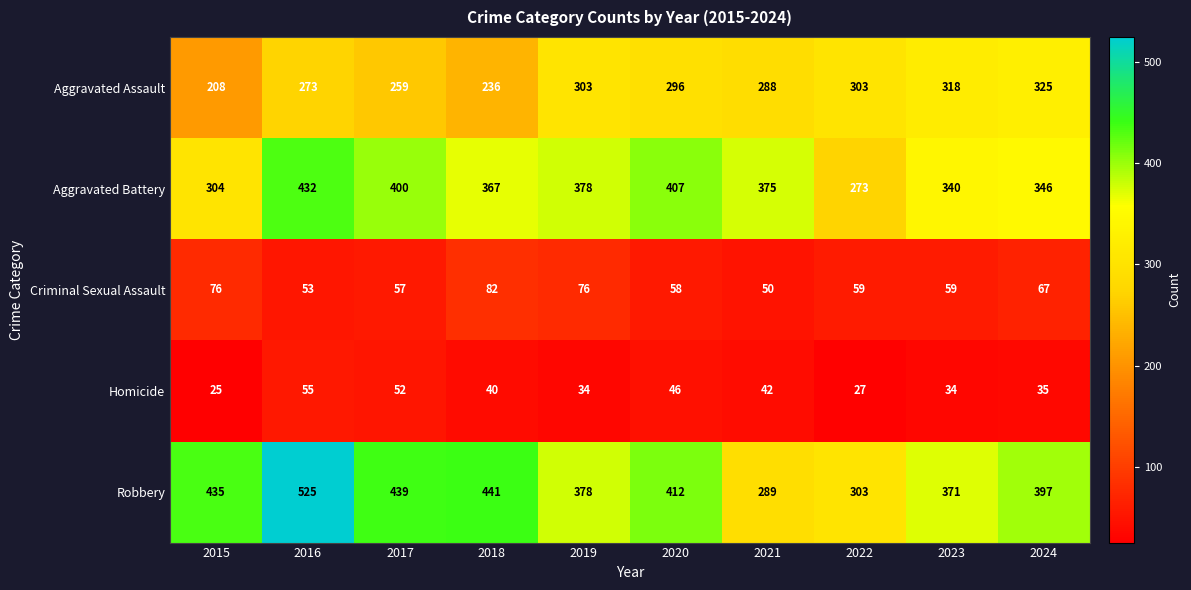

At which category is the sum across all series the highest?

2016